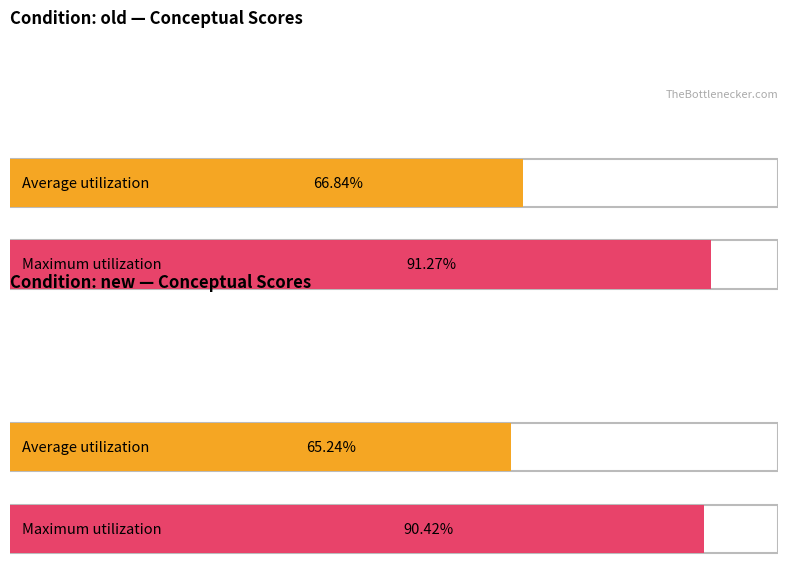

At which label is Maximum utilization closest to 90?

new